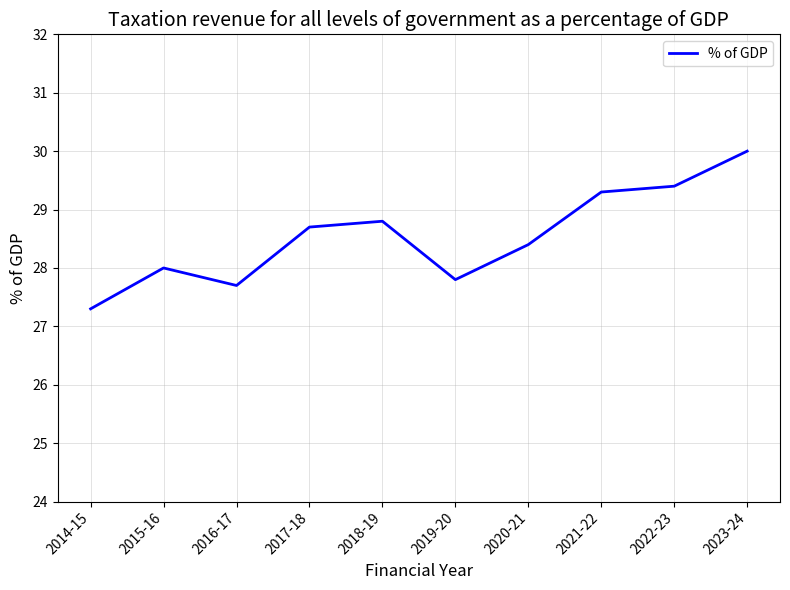

Between 2021-22 and 2016-17, which is larger?

2021-22